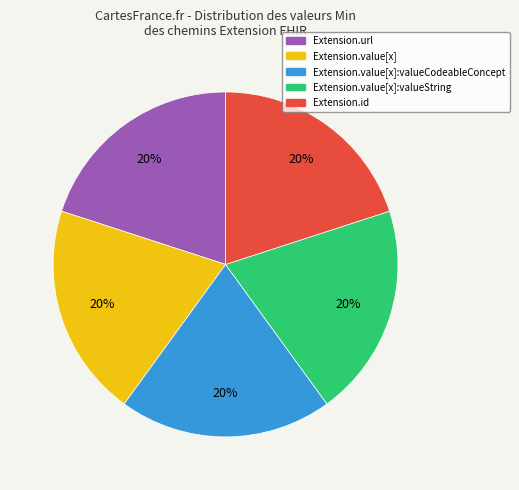

Does any single category account for the majority?

No